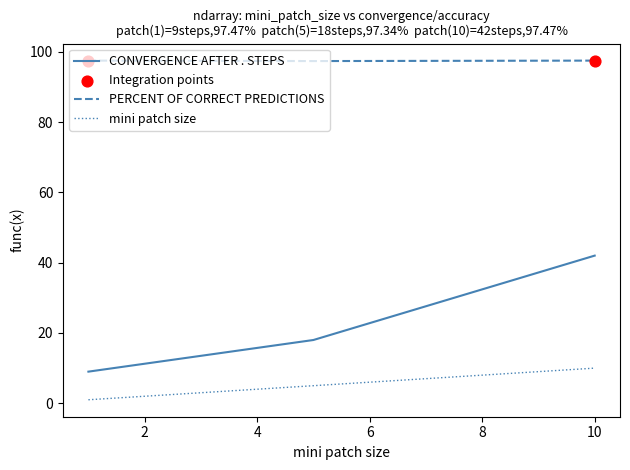

Which series has the largest total across all categories?

PERCENT OF CORRECT PREDICTIONS